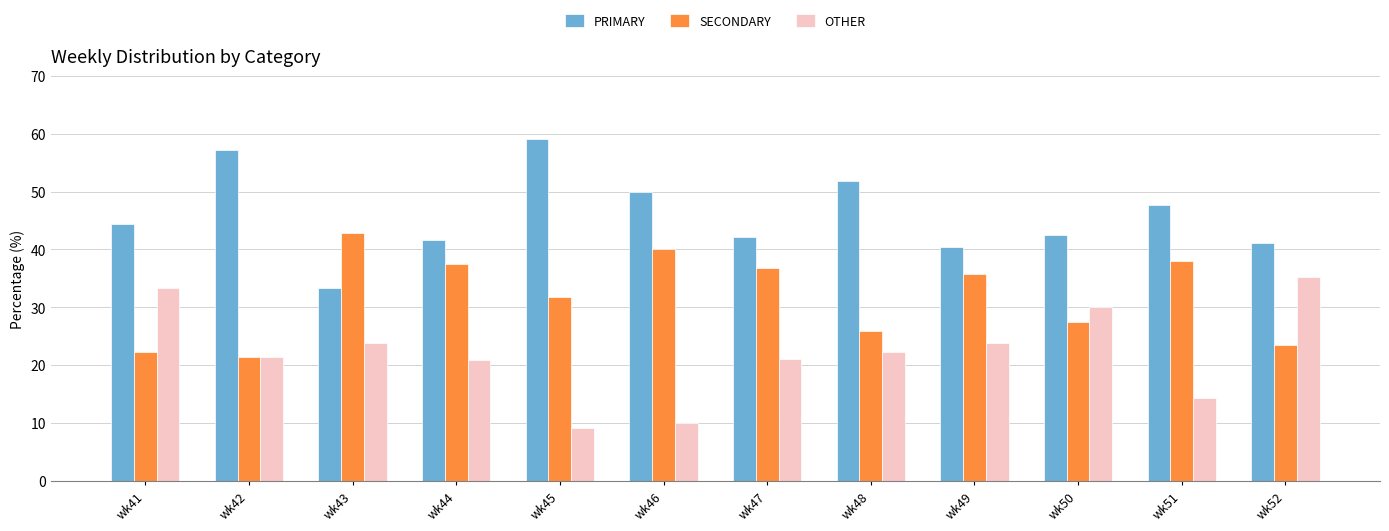

What are all the series names shown in the legend?

PRIMARY, SECONDARY, OTHER